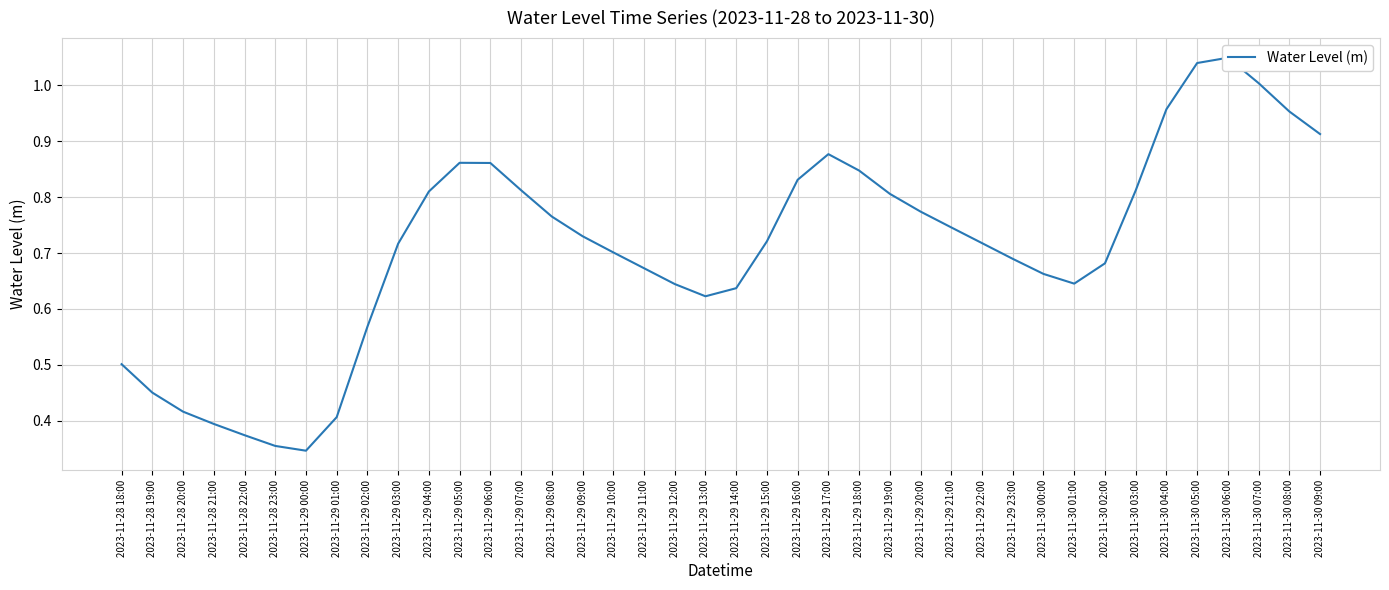

Does the chart have visible grid lines?

Yes